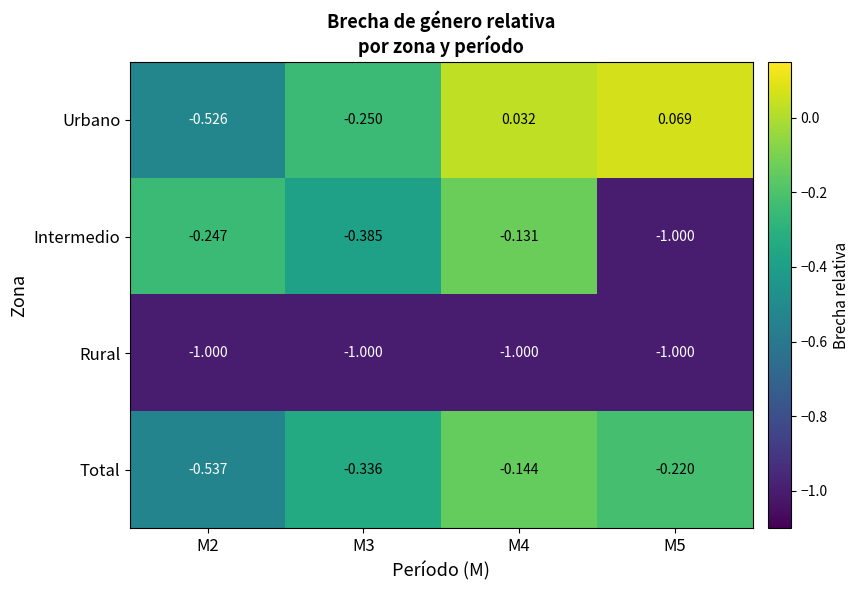

List the series in order of their peak value, lowest first.

Rural, Total, Intermedio, Urbano